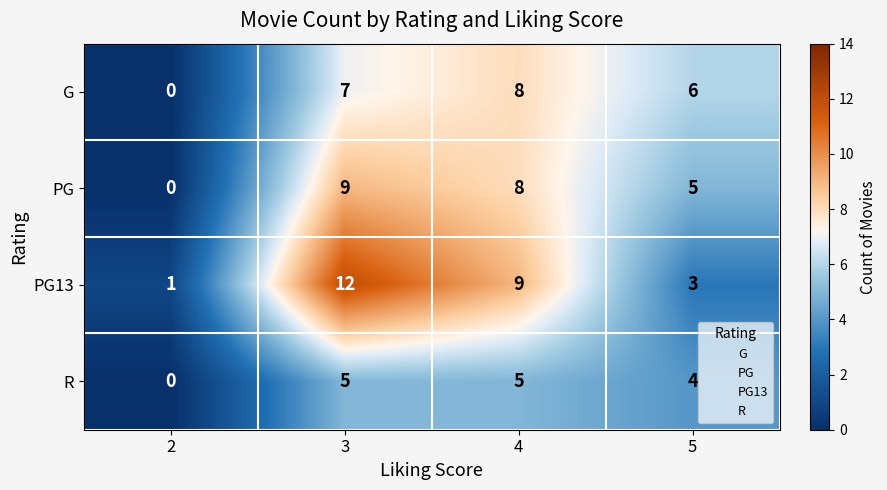

At which category is the sum across all series the highest?

3